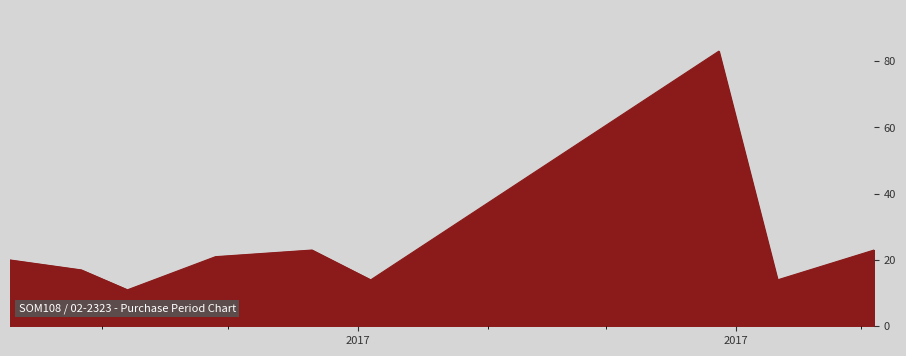

What is the sum of all values?

226